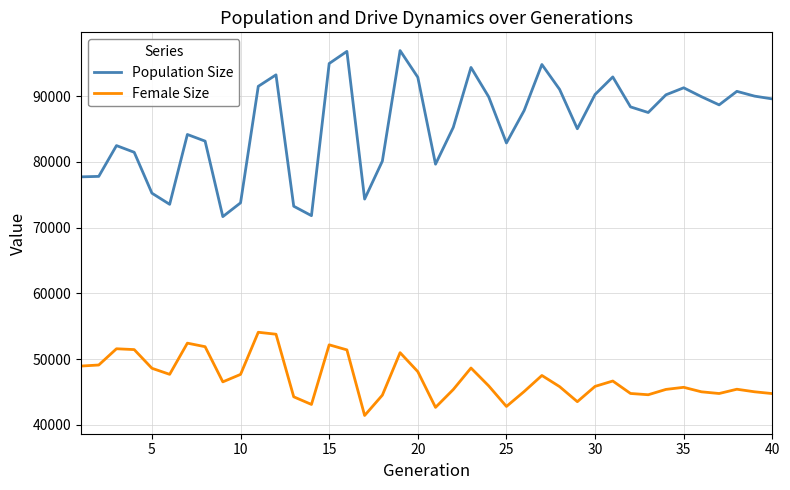

Which series has the largest total across all categories?

Population Size